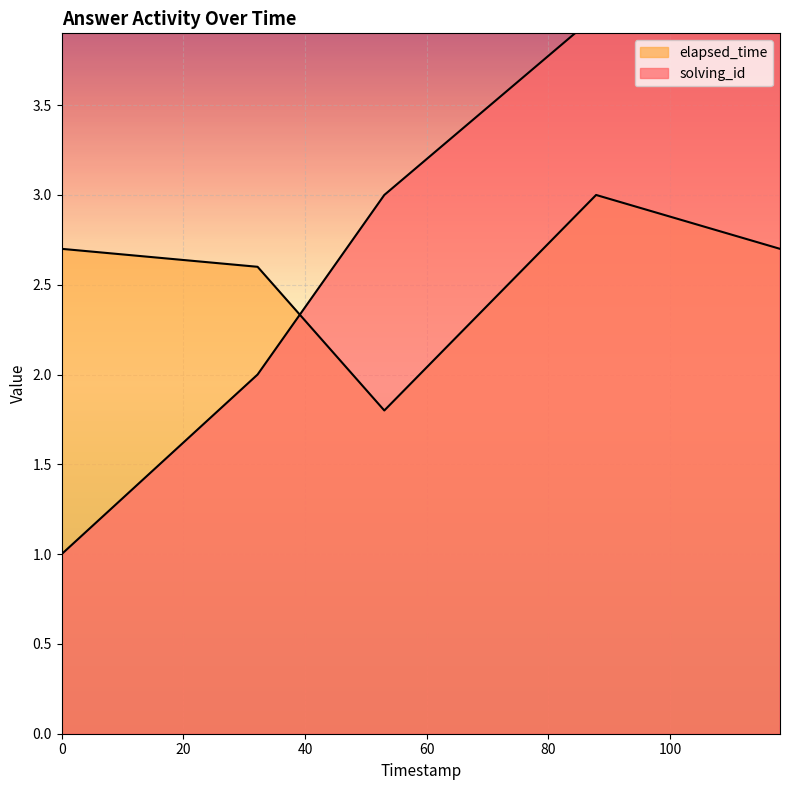

What is the average value of the solving_id series?

3.0